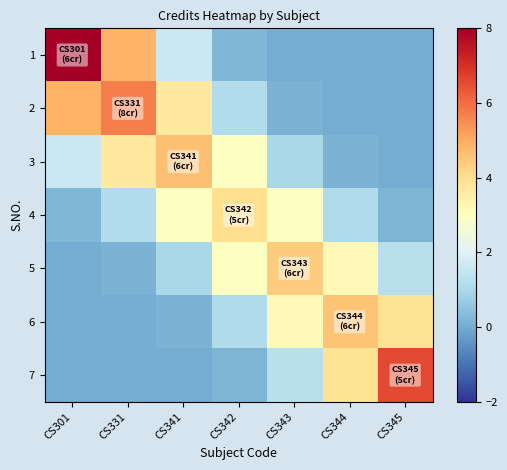

Reading right to left, list all the values displayed in this chart.

1: CS345=0.0	CS344=0.0	CS343=0.0	CS342=0.3	CS341=1.6	CS331=4.9	CS301=8.0
2: CS345=0.0	CS344=0.0	CS343=0.2	CS342=1.2	CS341=3.7	CS331=5.7	CS301=4.9
3: CS345=0.0	CS344=0.2	CS343=1.0	CS342=3.0	CS341=4.6	CS331=3.7	CS301=1.6
4: CS345=0.2	CS344=1.1	CS343=2.9	CS342=4.0	CS341=3.0	CS331=1.2	CS301=0.3
5: CS345=1.3	CS344=3.2	CS343=4.4	CS342=2.9	CS341=1.0	CS331=0.2	CS301=0.0
6: CS345=3.9	CS344=4.5	CS343=3.2	CS342=1.1	CS341=0.2	CS331=0.0	CS301=0.0
7: CS345=6.6	CS344=3.9	CS343=1.3	CS342=0.2	CS341=0.0	CS331=0.0	CS301=0.0